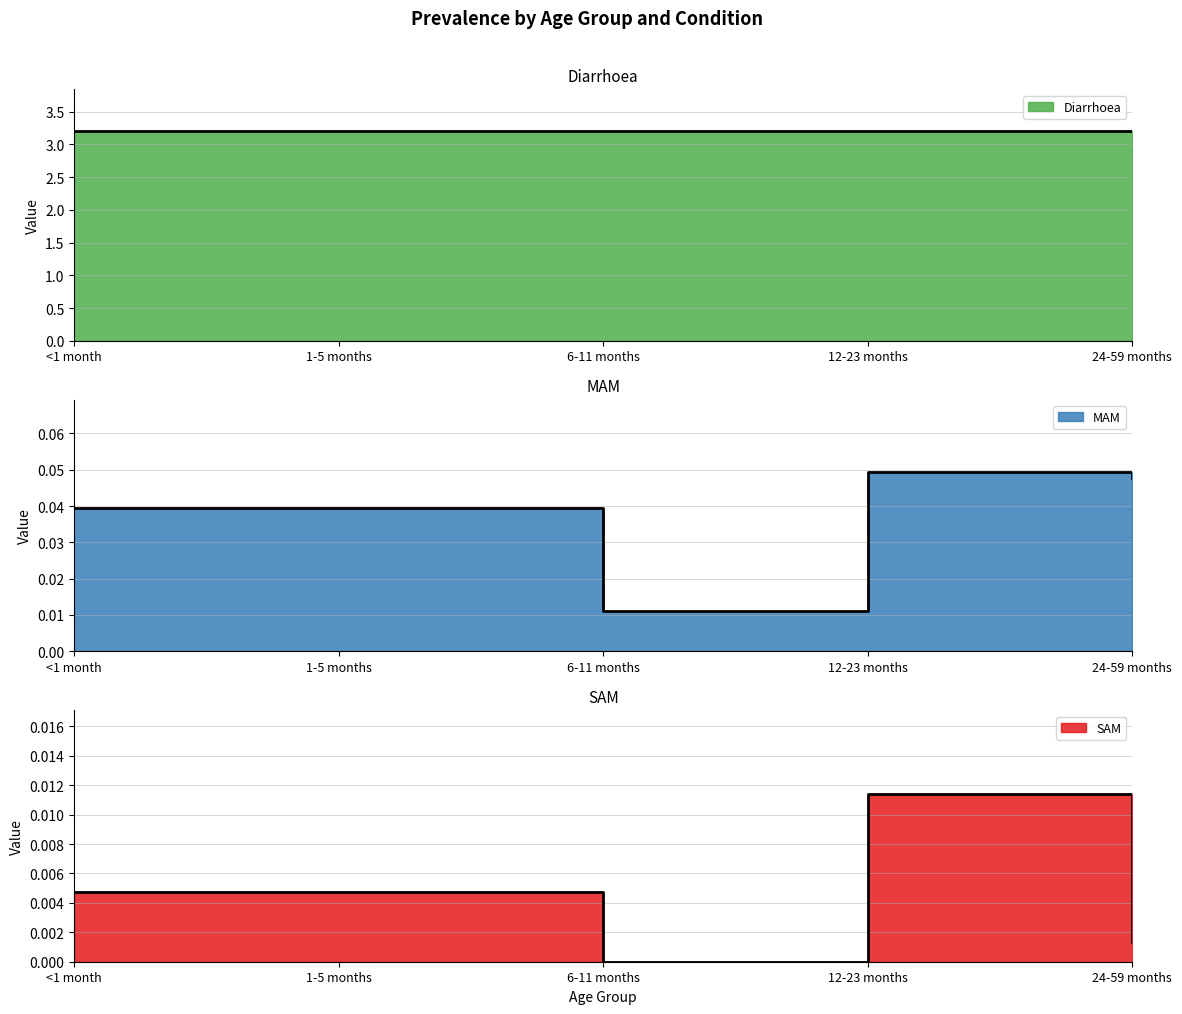

What position from the left is 24-59 months?

5